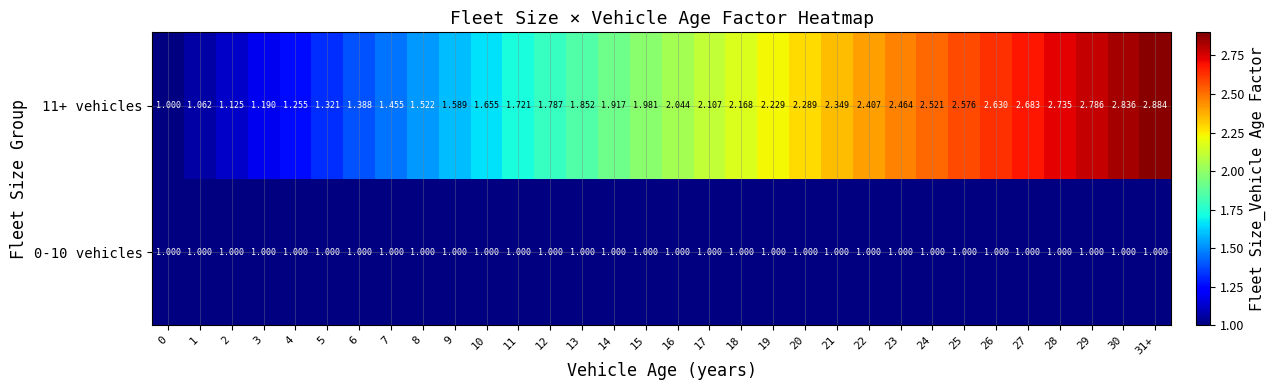

How many data points in 11+ vehicles are above 2?

16